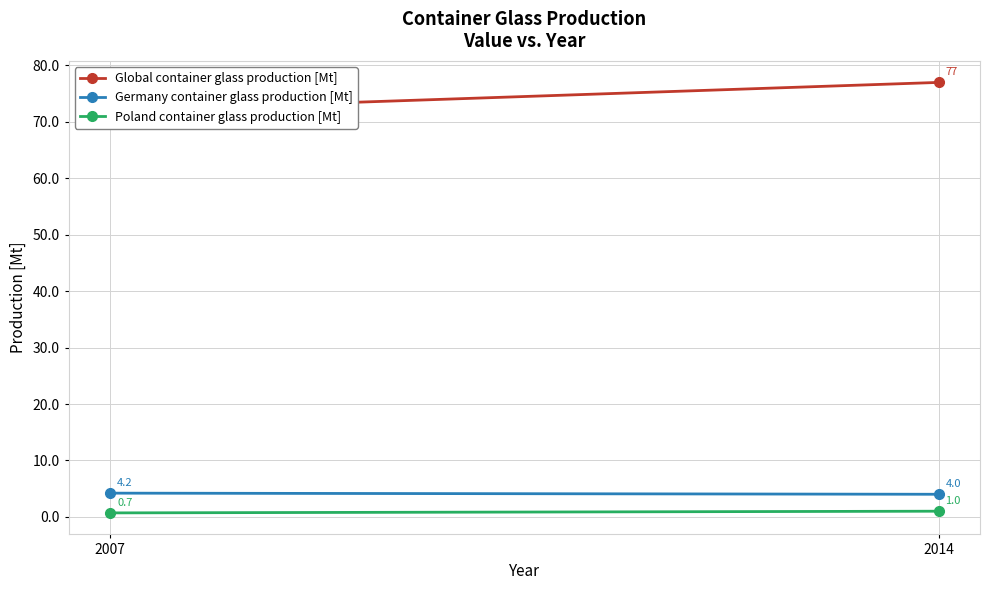

What is the sum of all Germany container glass production [Mt] values?

8.2